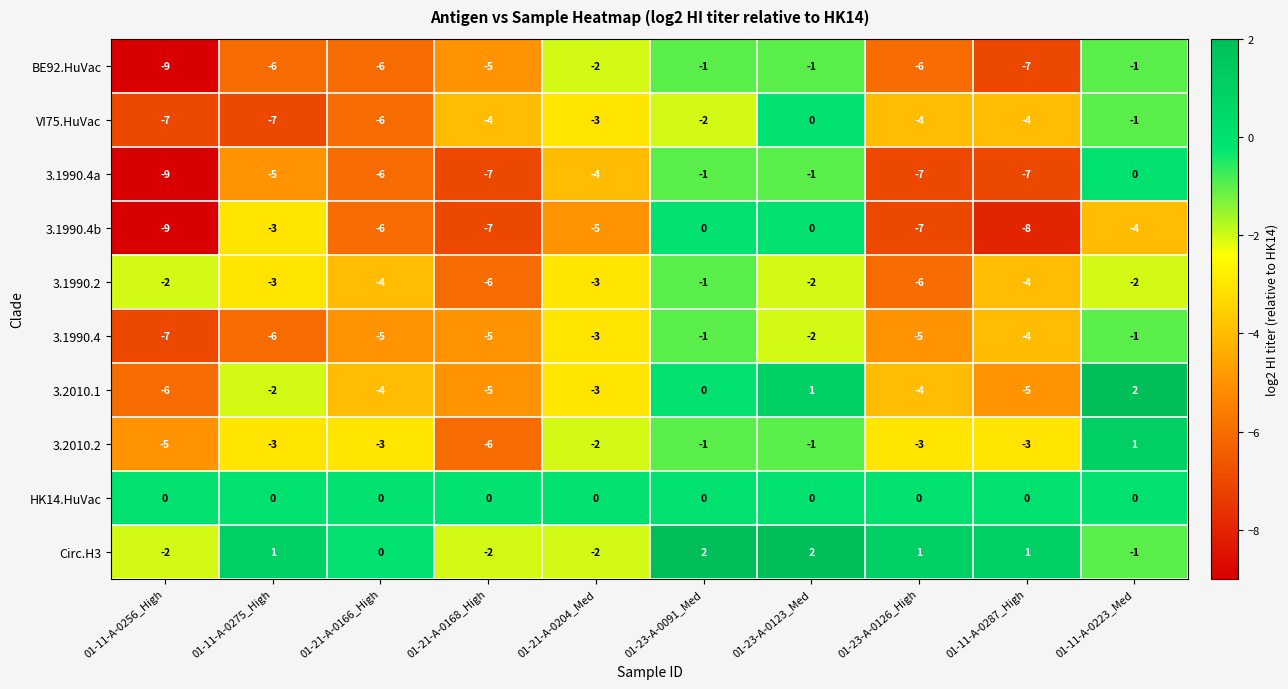

Between 01-11-A-0275_High and 01-21-A-0168_High, which series saw the biggest shift?

3.1990.4b